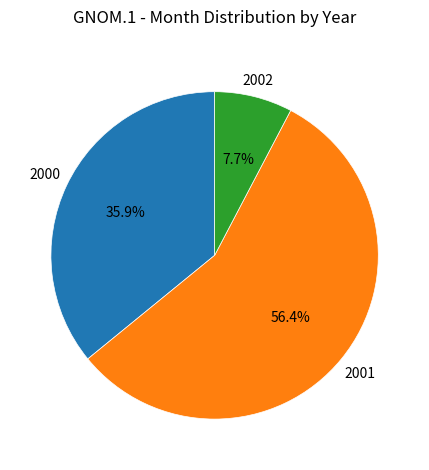

Is there any slice that represents more than half of the pie?

Yes